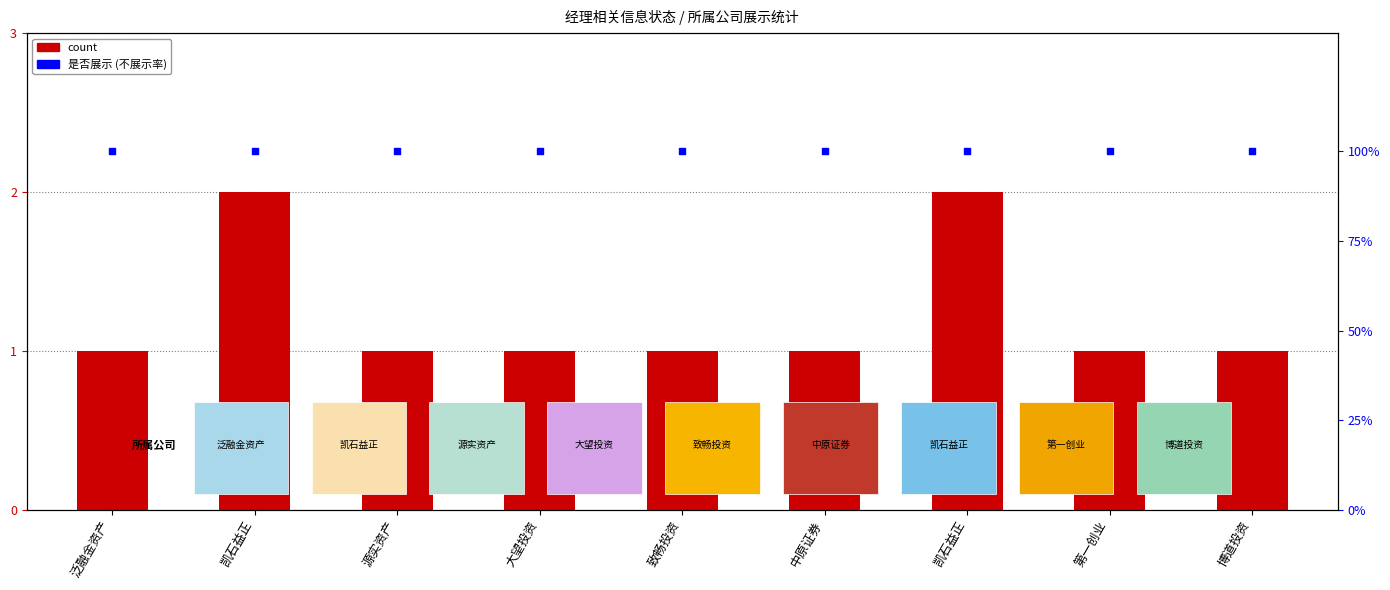

Which series has the widest spread of Y values?

count